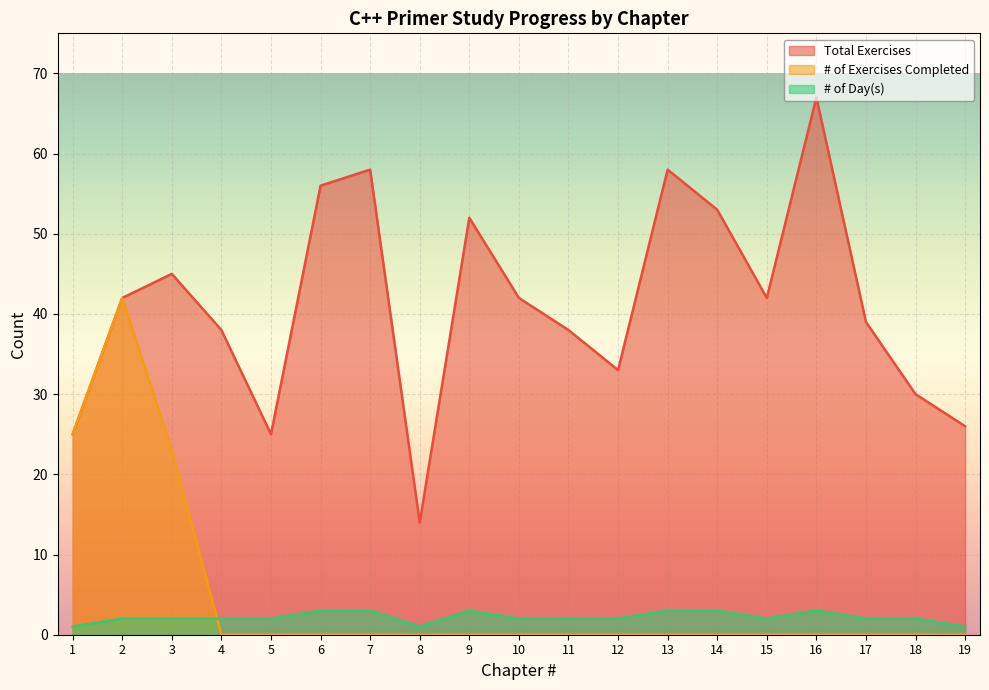

What are all the series names shown in the legend?

Total Exercises, # of Exercises Completed, # of Day(s)